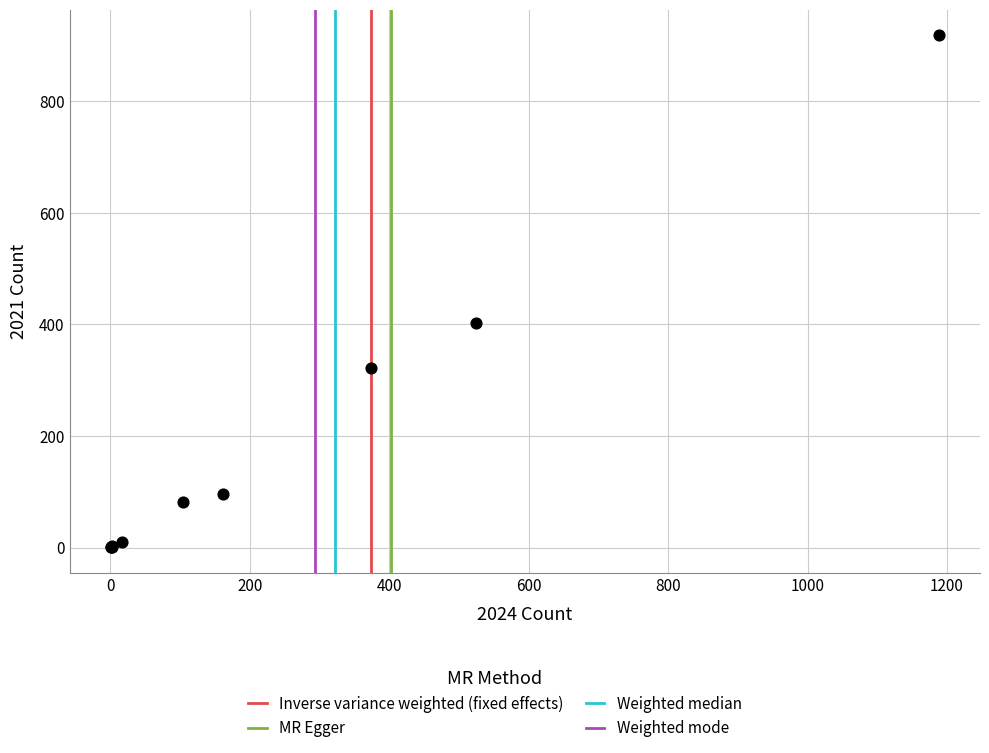

What Y value in the scatter plot is closest to 459?

403